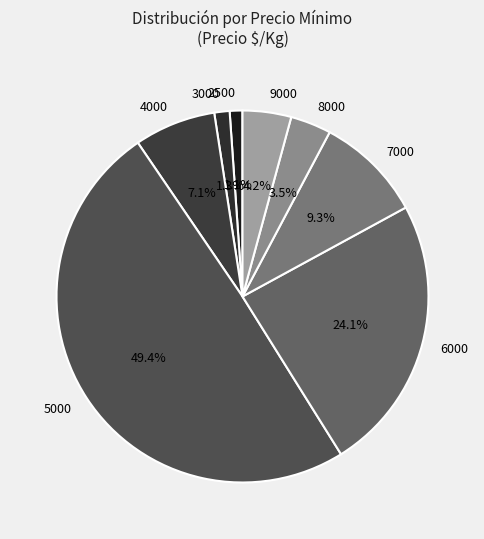

Which category has the biggest portion of the pie?

5000